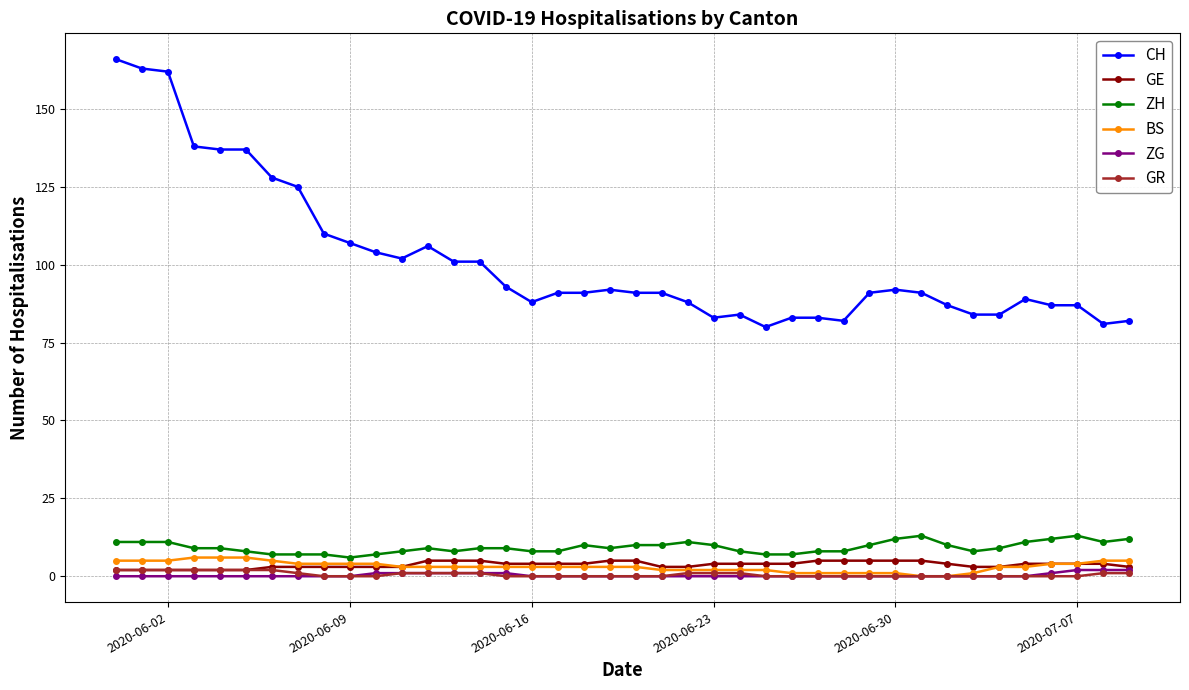

Which series has the widest spread of values?

CH